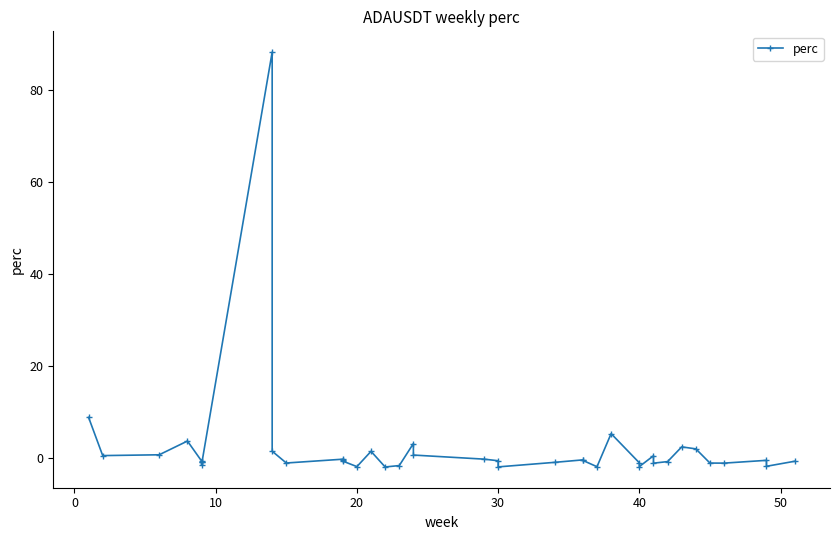

Count the number of categories in the chart.

40